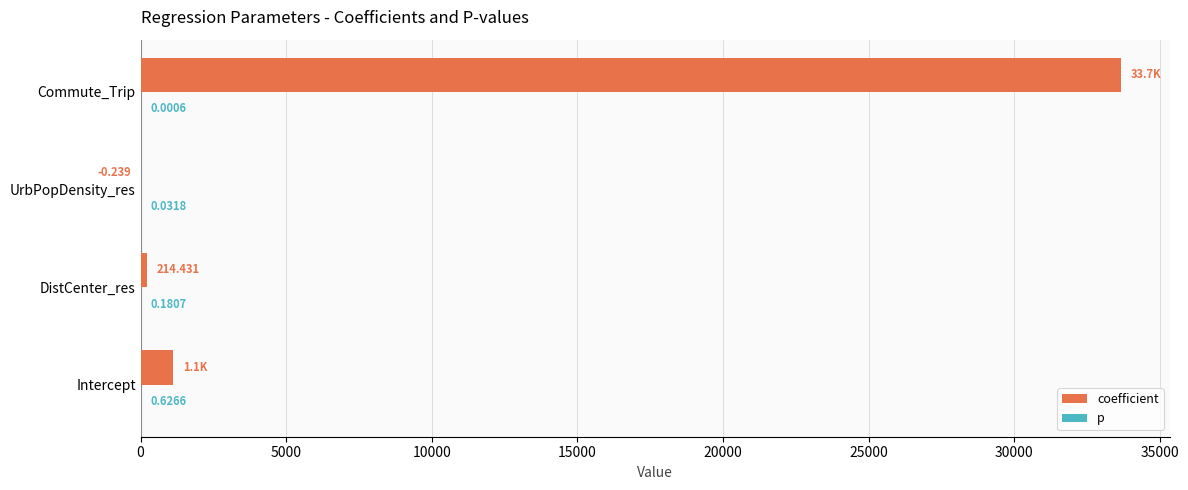

Which series has the largest range (max minus min)?

coefficient